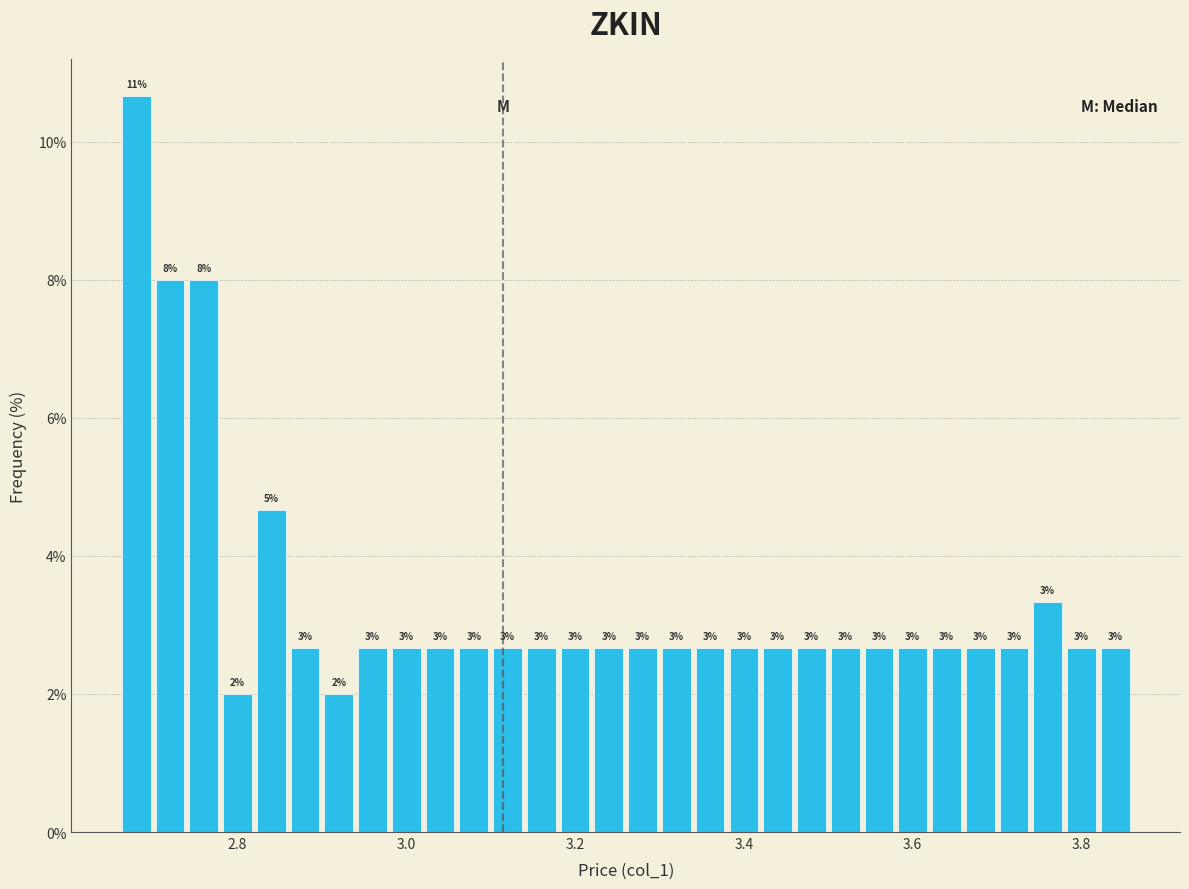

Read against the x-axis, roughly where is the centre of the tallest bar?

2.68